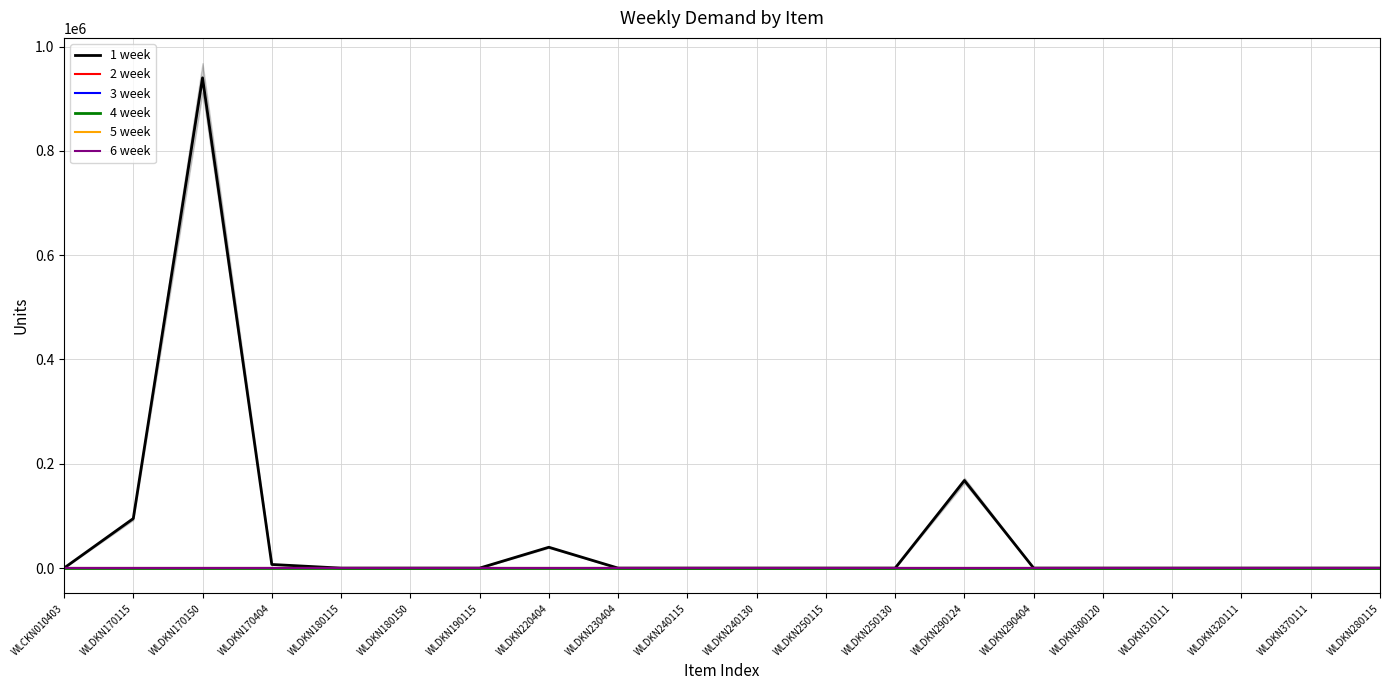

Reading left to right, what are all the values shown in this chart?

1 week: WLCKN010403=0	WLDKN170115=95000	WLDKN170150=940000	WLDKN170404=7000	WLDKN180115=0	WLDKN180150=0	WLDKN190115=0	WLDKN220404=40000	WLDKN230404=0	WLDKN240115=0	WLDKN240130=0	WLDKN250115=0	WLDKN250130=0	WLDKN290124=168000	WLDKN290404=0	WLDKN300120=0	WLDKN310111=0	WLDKN320111=0	WLDKN370111=0	WLDKN280115=0
2 week: WLCKN010403=0	WLDKN170115=0	WLDKN170150=0	WLDKN170404=0	WLDKN180115=0	WLDKN180150=0	WLDKN190115=0	WLDKN220404=0	WLDKN230404=0	WLDKN240115=0	WLDKN240130=0	WLDKN250115=0	WLDKN250130=0	WLDKN290124=0	WLDKN290404=0	WLDKN300120=0	WLDKN310111=0	WLDKN320111=0	WLDKN370111=0	WLDKN280115=0
3 week: WLCKN010403=0	WLDKN170115=0	WLDKN170150=0	WLDKN170404=0	WLDKN180115=0	WLDKN180150=0	WLDKN190115=0	WLDKN220404=0	WLDKN230404=0	WLDKN240115=0	WLDKN240130=0	WLDKN250115=0	WLDKN250130=0	WLDKN290124=0	WLDKN290404=0	WLDKN300120=0	WLDKN310111=0	WLDKN320111=0	WLDKN370111=0	WLDKN280115=0
4 week: WLCKN010403=0	WLDKN170115=0	WLDKN170150=0	WLDKN170404=0	WLDKN180115=0	WLDKN180150=0	WLDKN190115=0	WLDKN220404=0	WLDKN230404=0	WLDKN240115=0	WLDKN240130=0	WLDKN250115=0	WLDKN250130=0	WLDKN290124=0	WLDKN290404=0	WLDKN300120=0	WLDKN310111=0	WLDKN320111=0	WLDKN370111=0	WLDKN280115=0
5 week: WLCKN010403=0	WLDKN170115=0	WLDKN170150=0	WLDKN170404=0	WLDKN180115=0	WLDKN180150=0	WLDKN190115=0	WLDKN220404=0	WLDKN230404=0	WLDKN240115=0	WLDKN240130=0	WLDKN250115=0	WLDKN250130=0	WLDKN290124=0	WLDKN290404=0	WLDKN300120=0	WLDKN310111=0	WLDKN320111=0	WLDKN370111=0	WLDKN280115=0
6 week: WLCKN010403=0	WLDKN170115=0	WLDKN170150=0	WLDKN170404=0	WLDKN180115=0	WLDKN180150=0	WLDKN190115=0	WLDKN220404=0	WLDKN230404=0	WLDKN240115=0	WLDKN240130=0	WLDKN250115=0	WLDKN250130=0	WLDKN290124=0	WLDKN290404=0	WLDKN300120=0	WLDKN310111=0	WLDKN320111=0	WLDKN370111=0	WLDKN280115=0